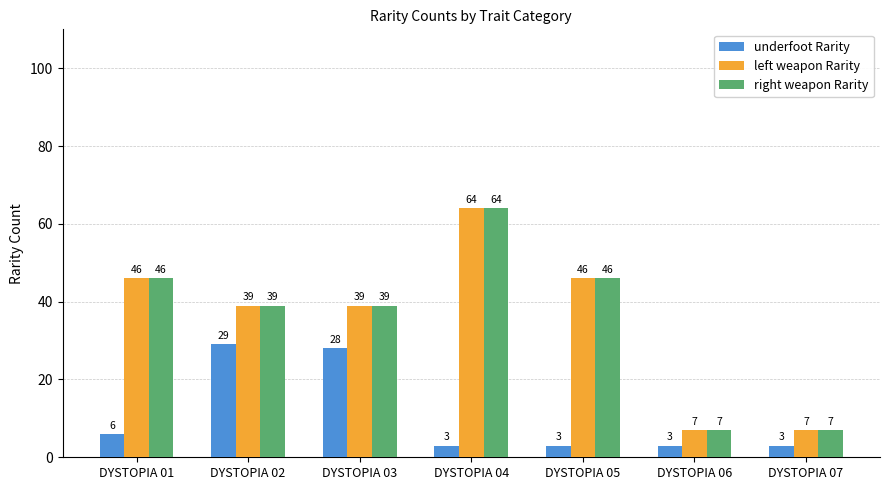

How many data points in left weapon Rarity are less than 39?

2